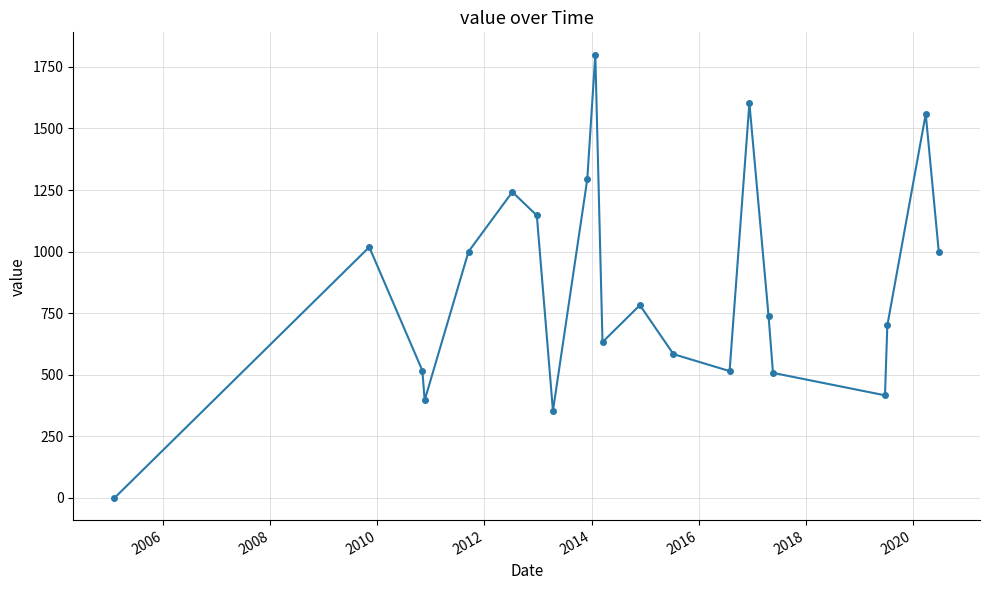

Count the number of data series in this chart.

1